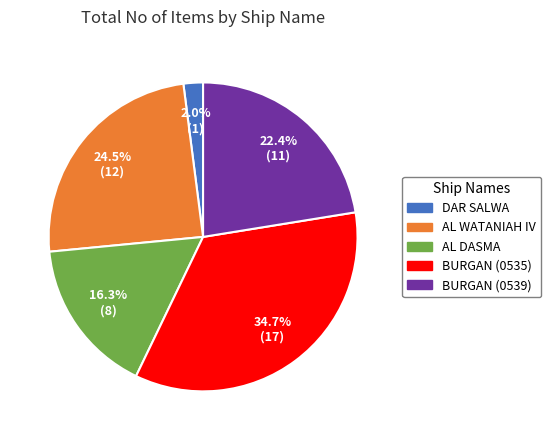

To the nearest percent, what percentage of the pie is BURGAN (0539)?

22%